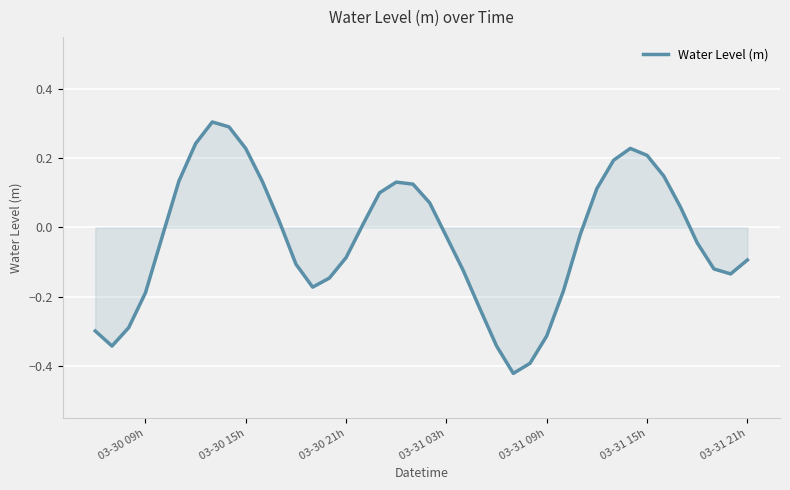

What is the difference between the maximum and minimum values?

0.7